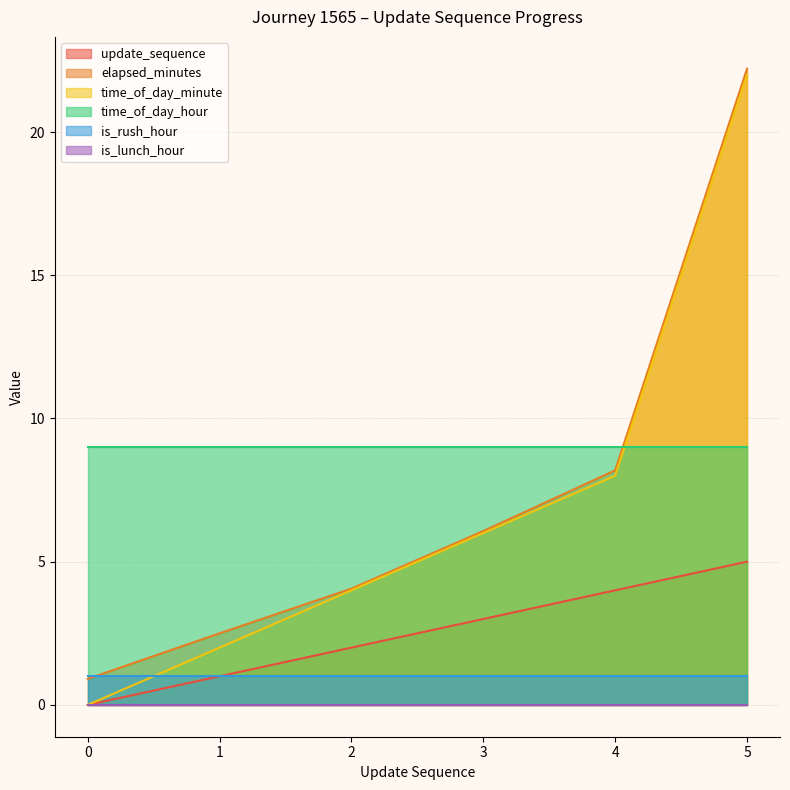

Which series has the largest total across all categories?

time_of_day_hour